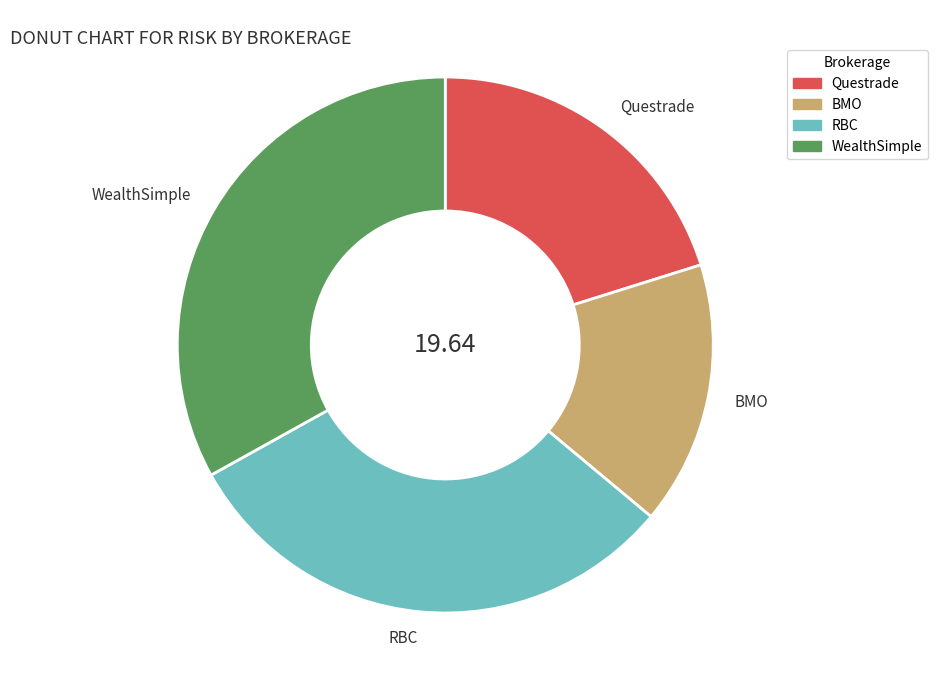

Does BMO account for over 50% of the chart?

No